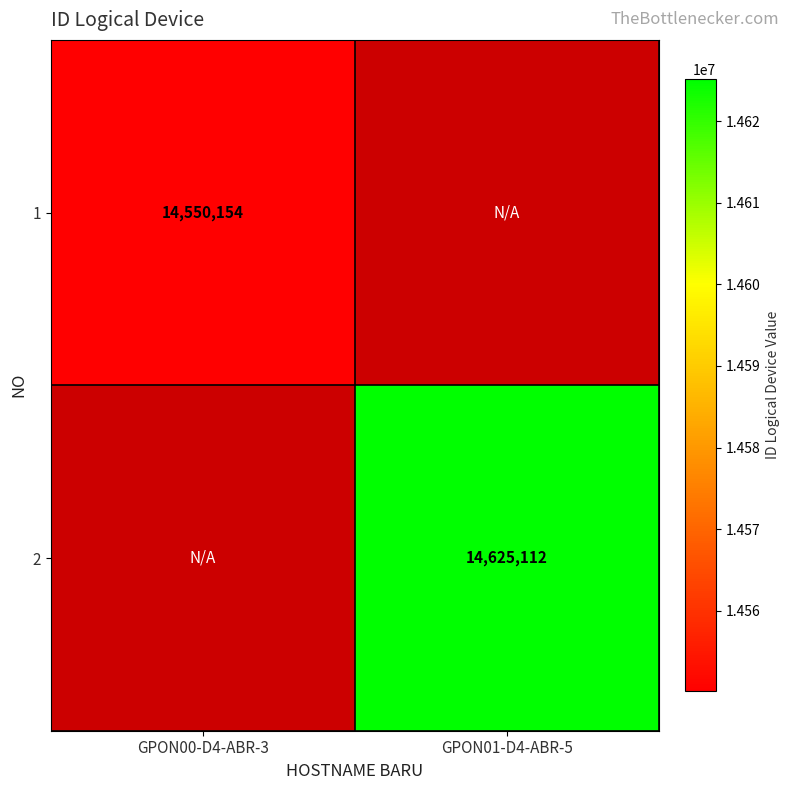

True or false: 1 has a value of 14550154 at GPON00-D4-ABR-3.

True